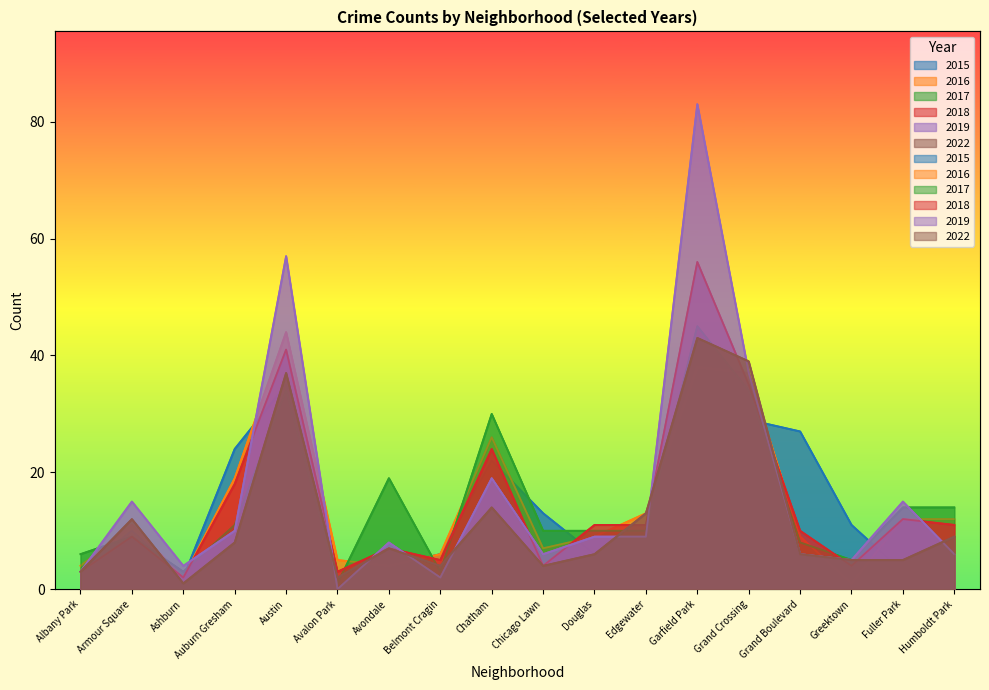

Between Fuller Park and Avalon Park, which is larger?

Fuller Park